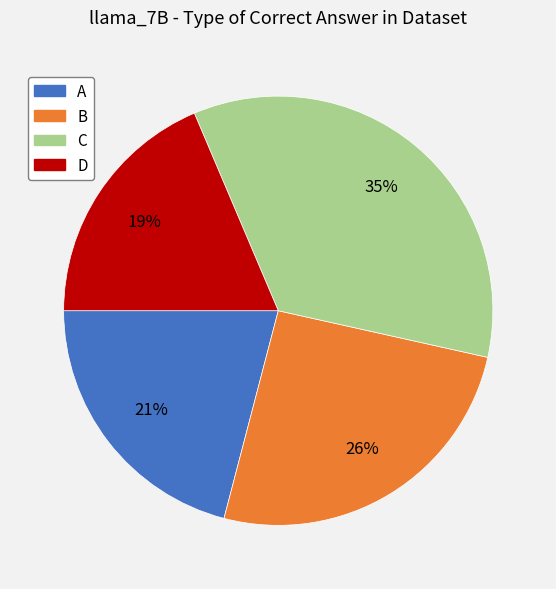

To the nearest percent, what is the average slice percentage?

25%